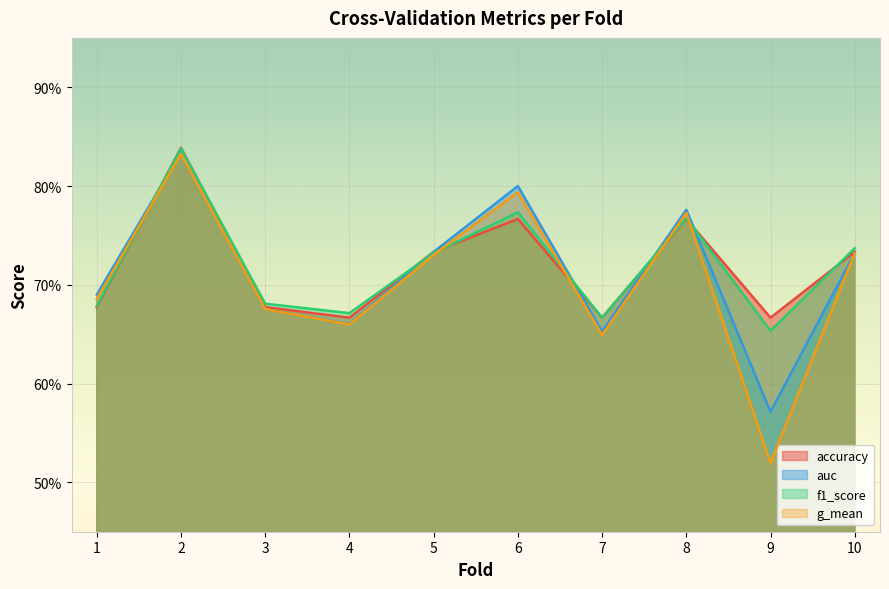

What is the total value across all series at 8?

3.1